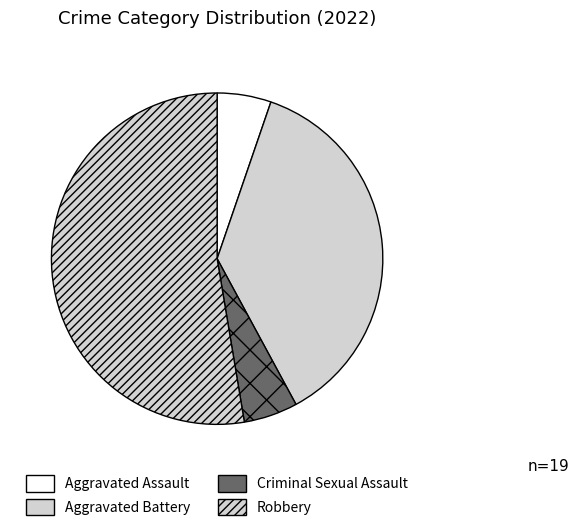

How many slices are in this pie chart?

4